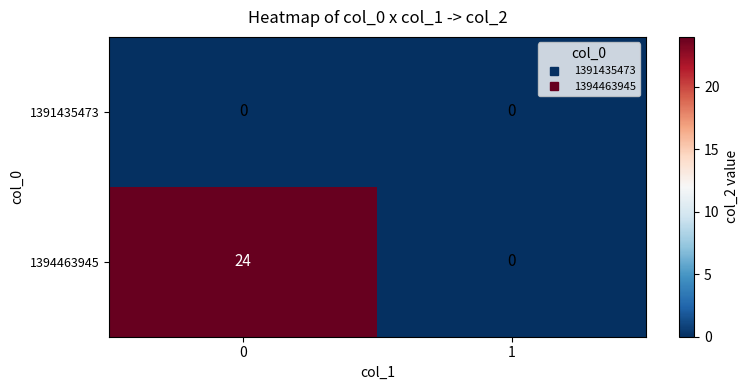

Which series has the largest total across all categories?

1394463945